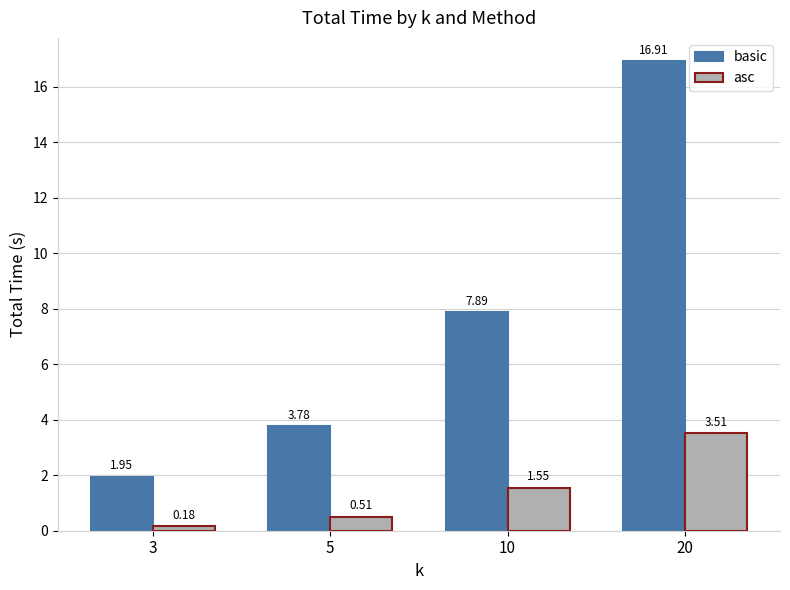

Rank the series by their average value, from lowest to highest.

asc, basic